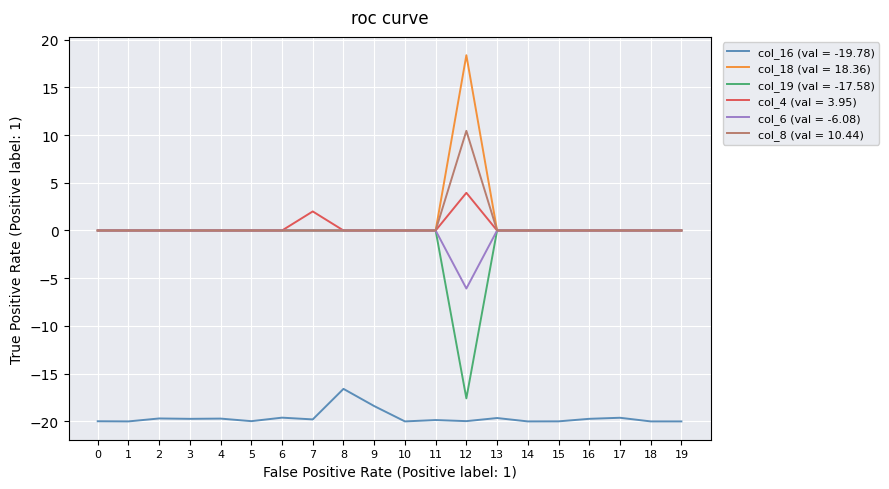

At which category is the sum across all series the highest?

12